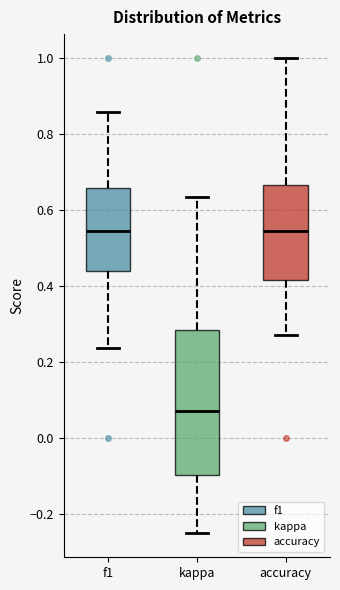

Reading left to right, transcribe this box plot: for each box, give where its median line is, the range the box spans, and where its two whiskers end, as read against the y-axis. The values are not printed on the chart, so give them approximately, as read against the axis.

f1: median 0.54, box 0.44 to 0.66, whiskers 0.24 to 0.86
kappa: median 0.08, box -0.10 to 0.28, whiskers -0.24 to 0.64
accuracy: median 0.54, box 0.42 to 0.66, whiskers 0.28 to 1.00